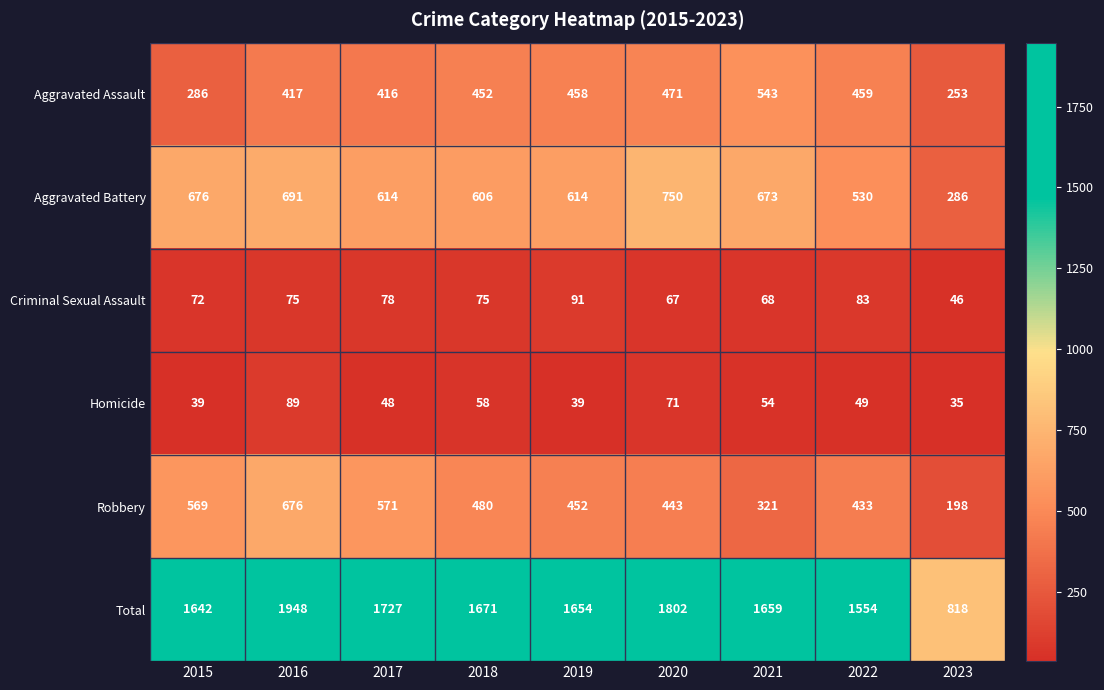

What is the total value across all series at 2020?

3604